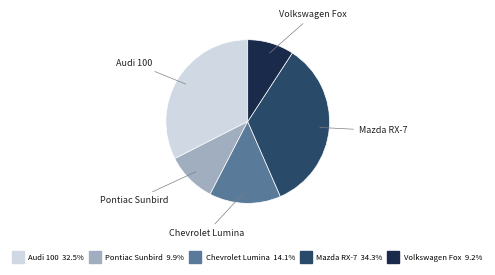

True or false: Pontiac Sunbird accounts for 17% of the total.

False